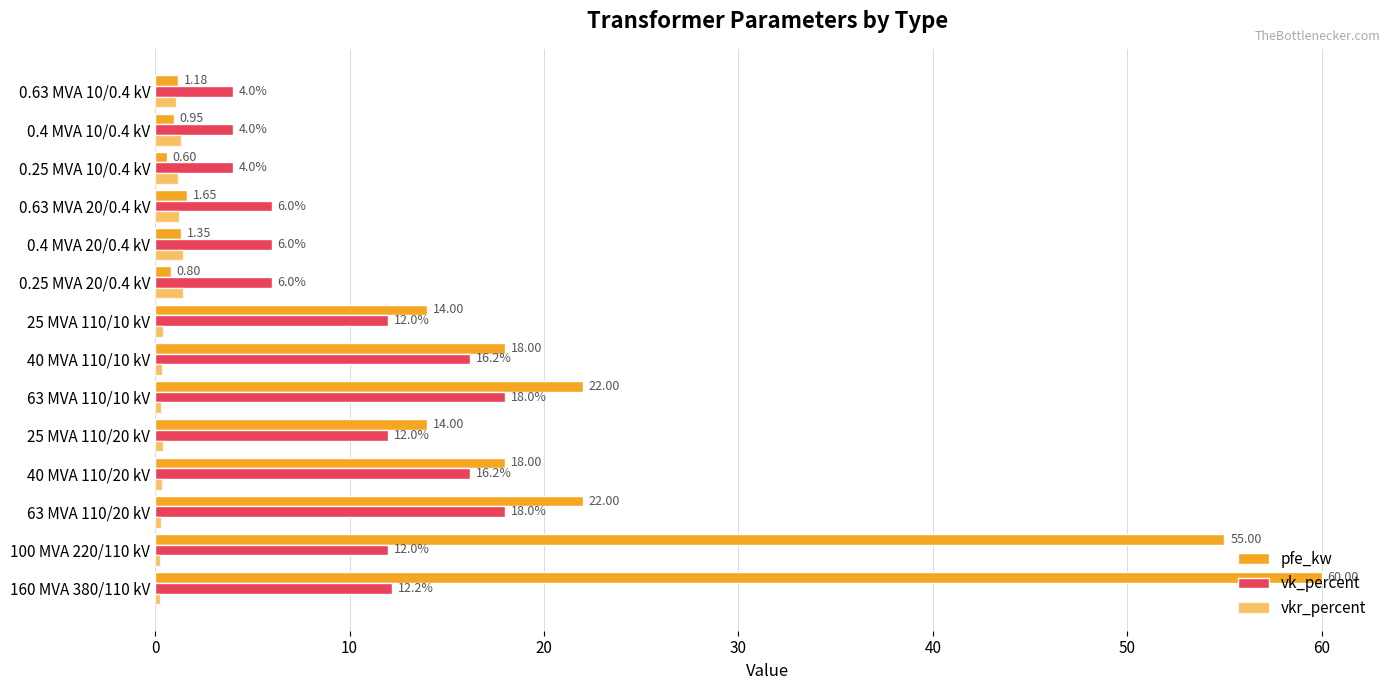

How many categories are shown in the chart?

14